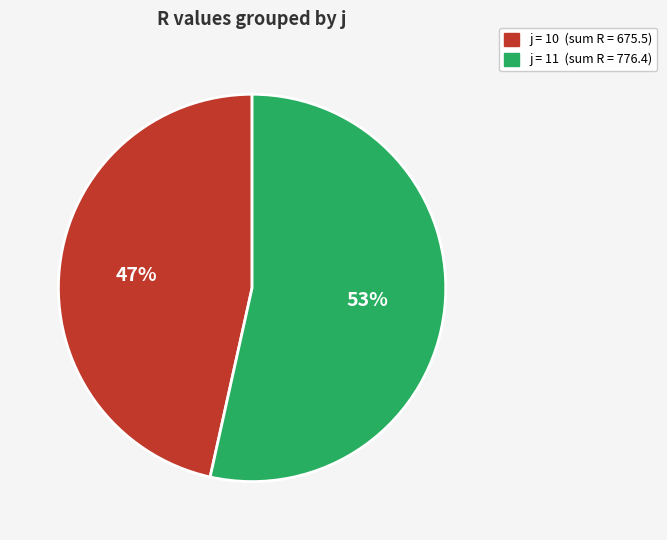

Is there any slice that represents more than half of the pie?

Yes